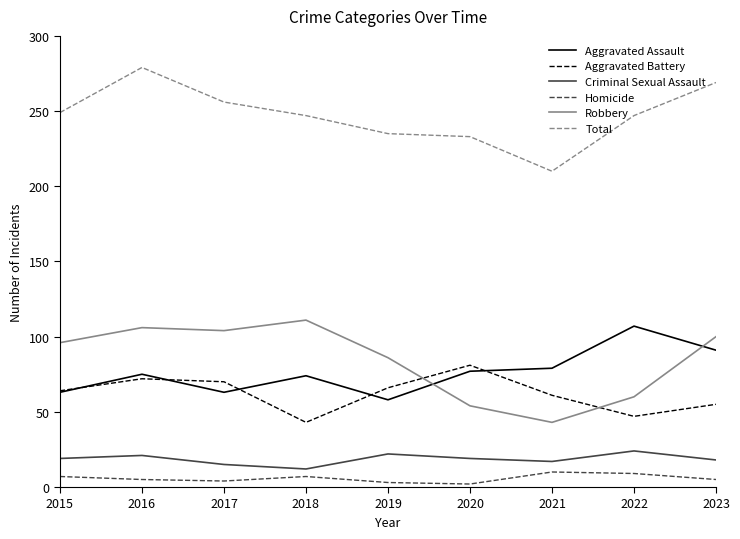

What is the difference between the Aggravated Assault values at 2023 and 2015?

28